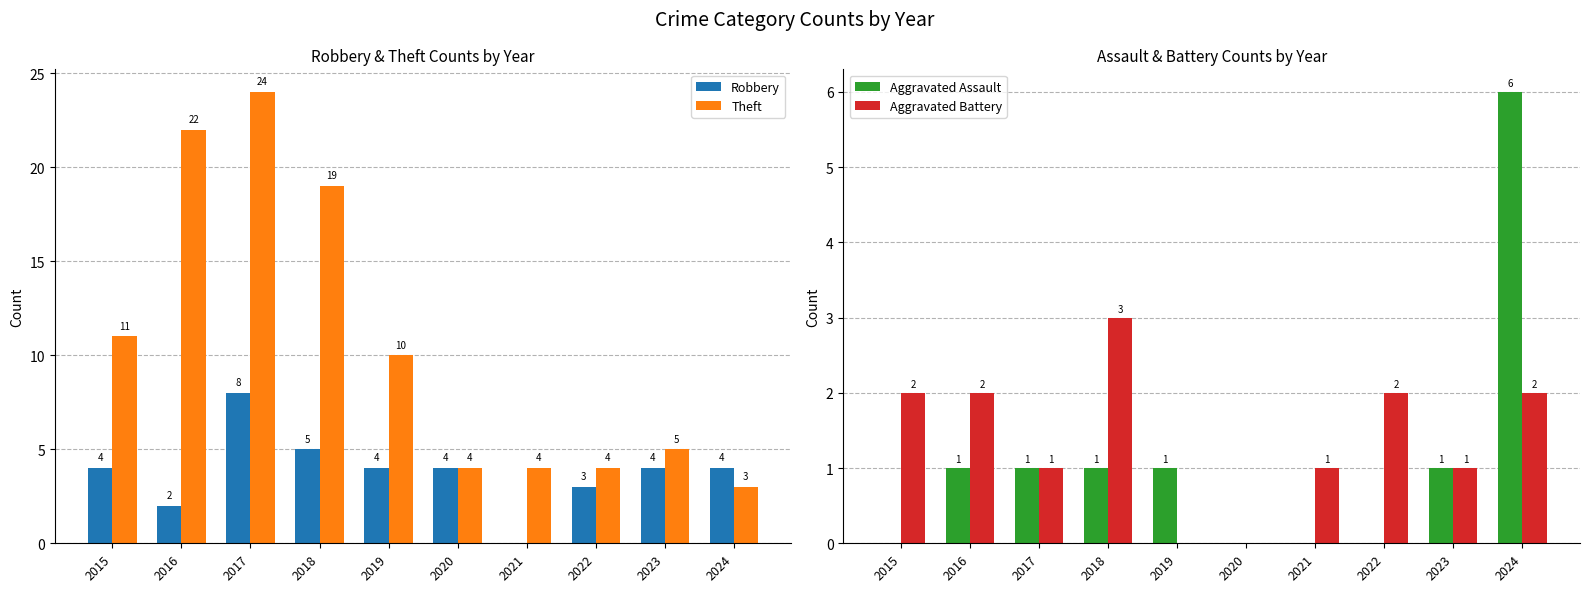

True or false: Robbery has a value of 4 at 2022.

False